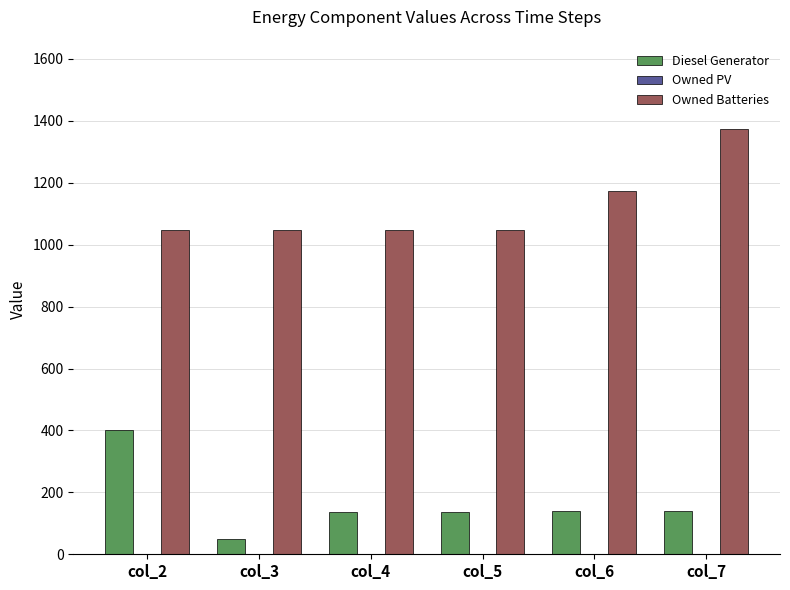

What is the total value across all series at col_3?

1096